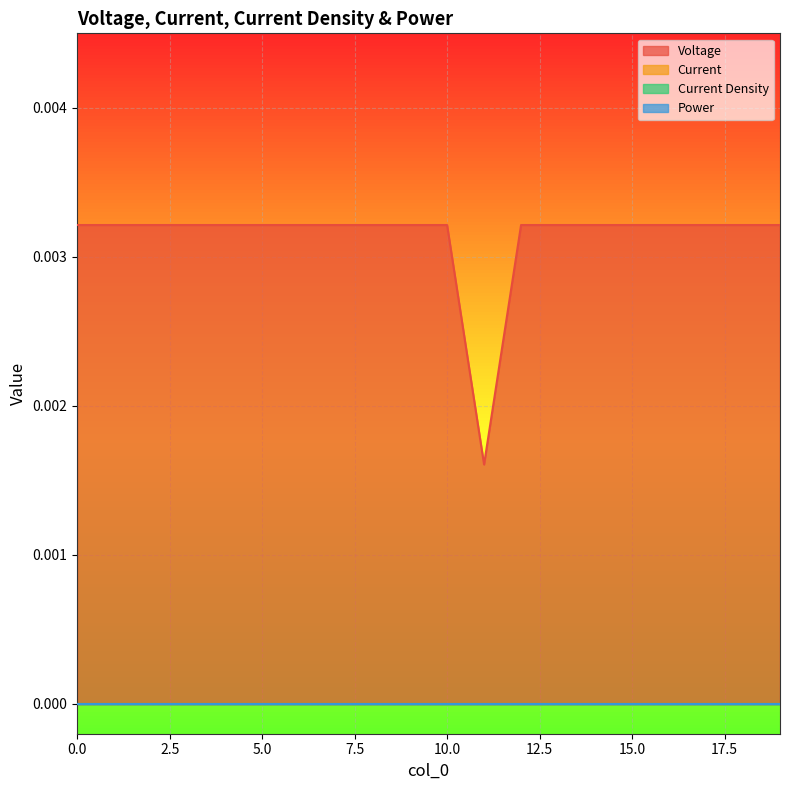

Rank the series at 9 from highest to lowest value.

Voltage, Current, Current Density, Power